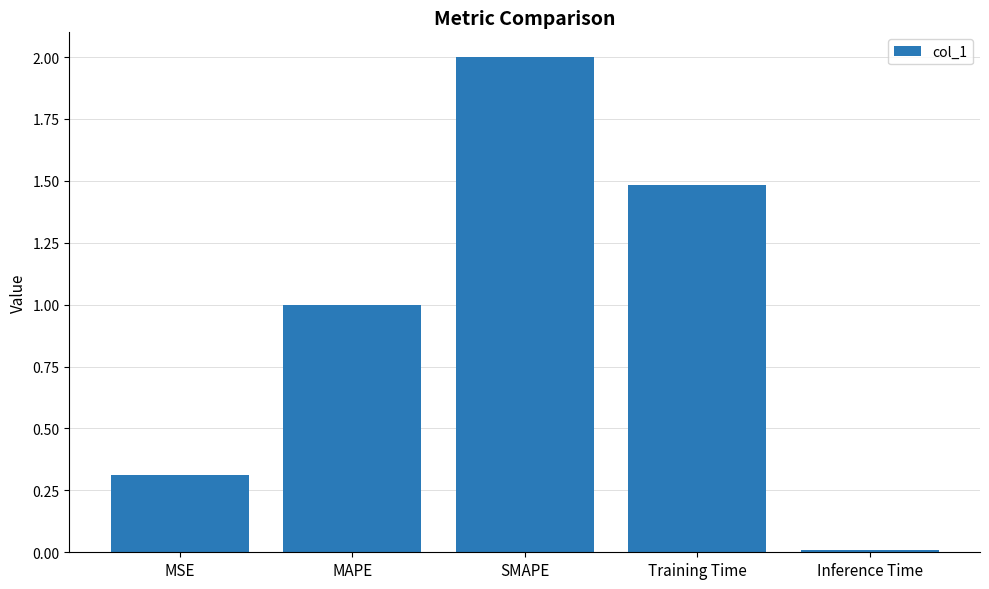

True or false: the data shows 3.5 at SMAPE.

False